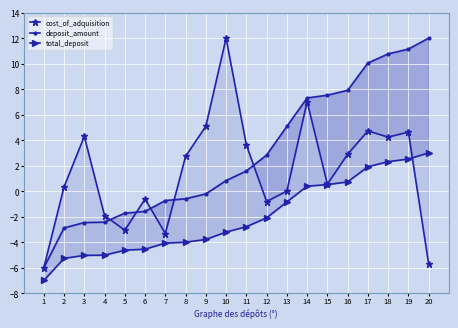

List the series in order of their peak value, highest first.

cost_of_adquisition, deposit_amount, total_deposit